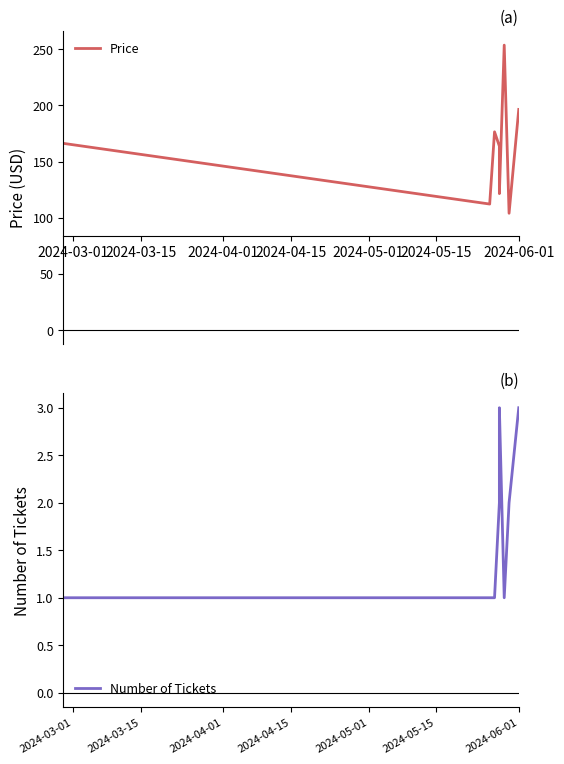

True or false: Number of Tickets and Price intersect in this chart.

False